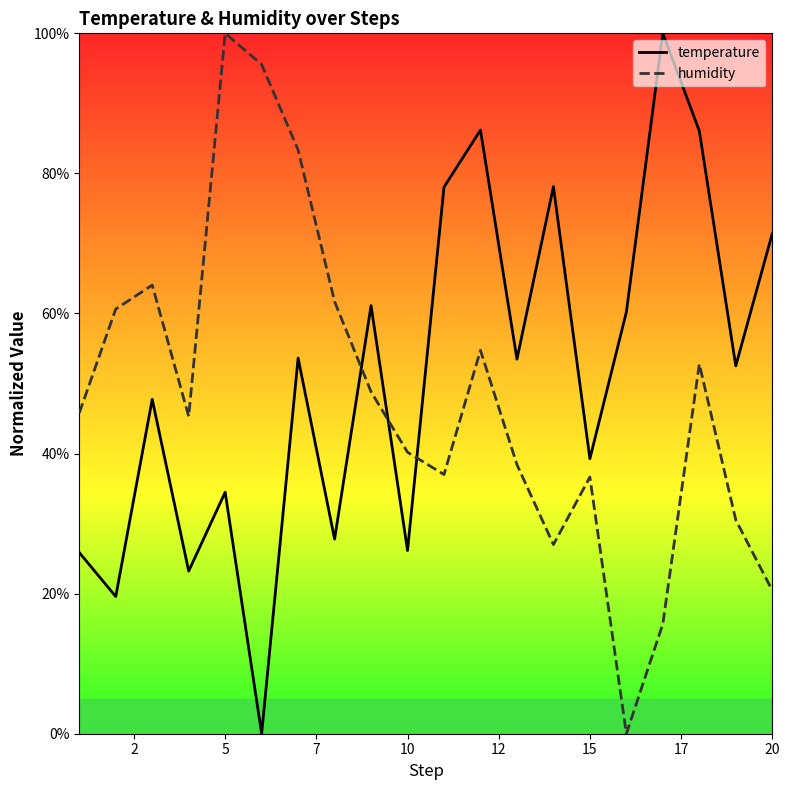

True or false: humidity and temperature intersect in this chart.

True